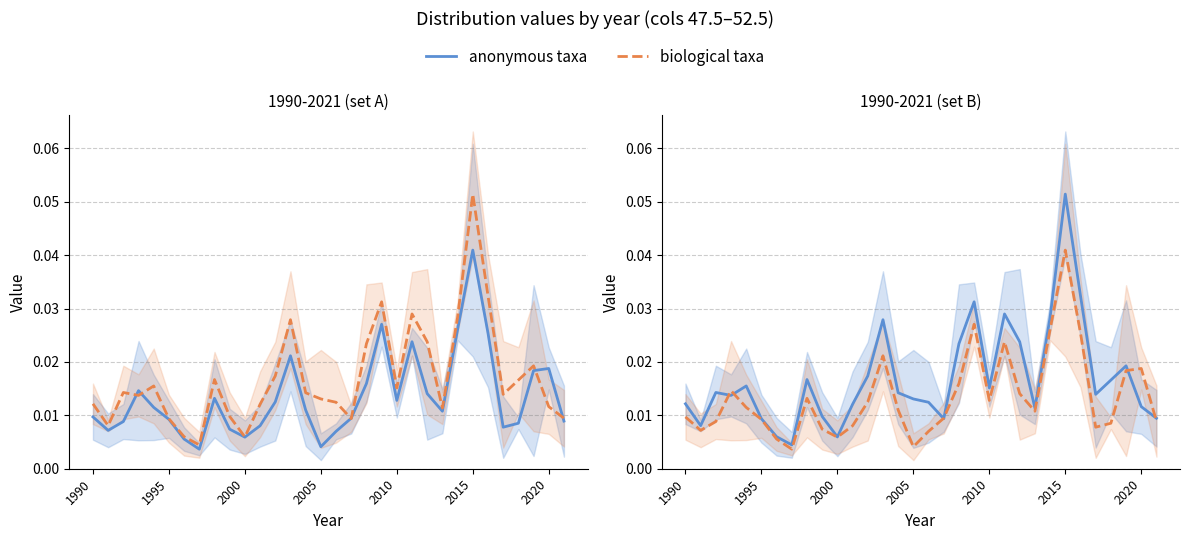

How many interior local valleys does the biological taxa series have?

7